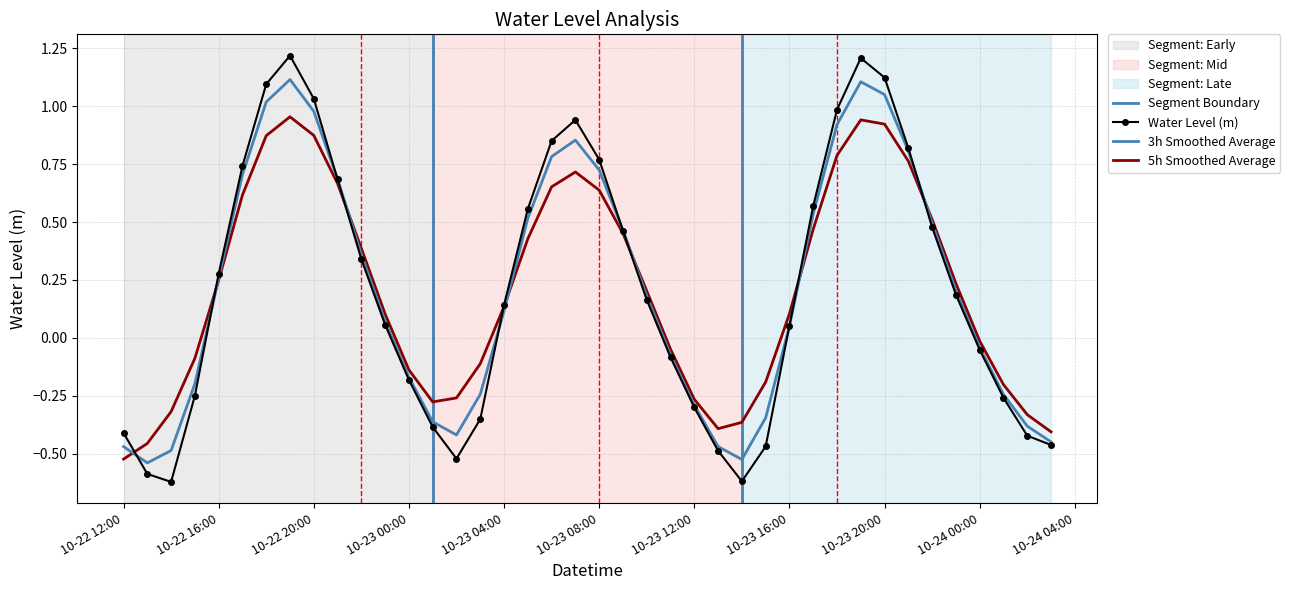

Where is the first local minimum?

2025-10-22 14:00:00